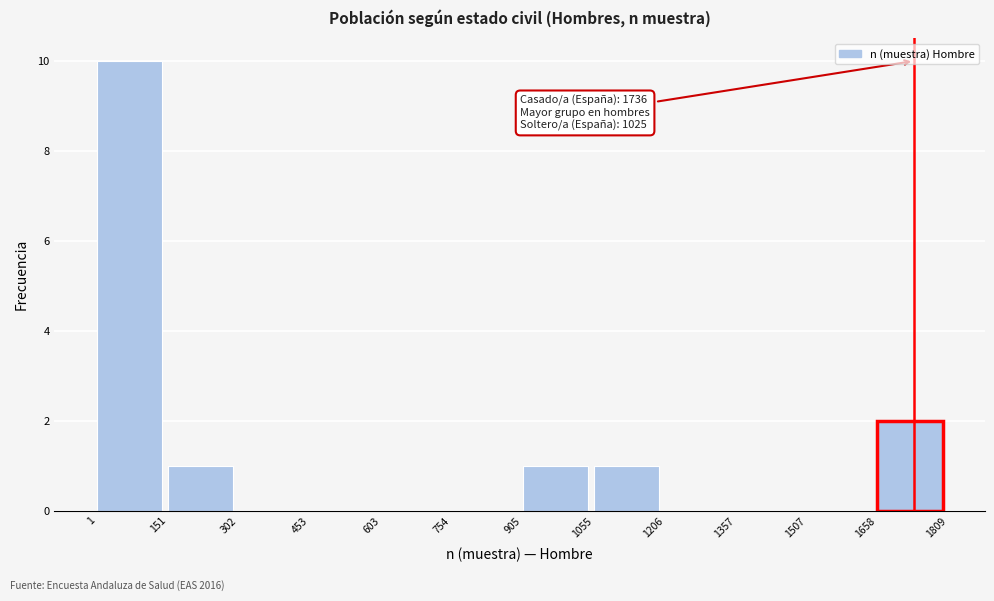

Over which range of the x-axis is the bar tallest?

1 to 151